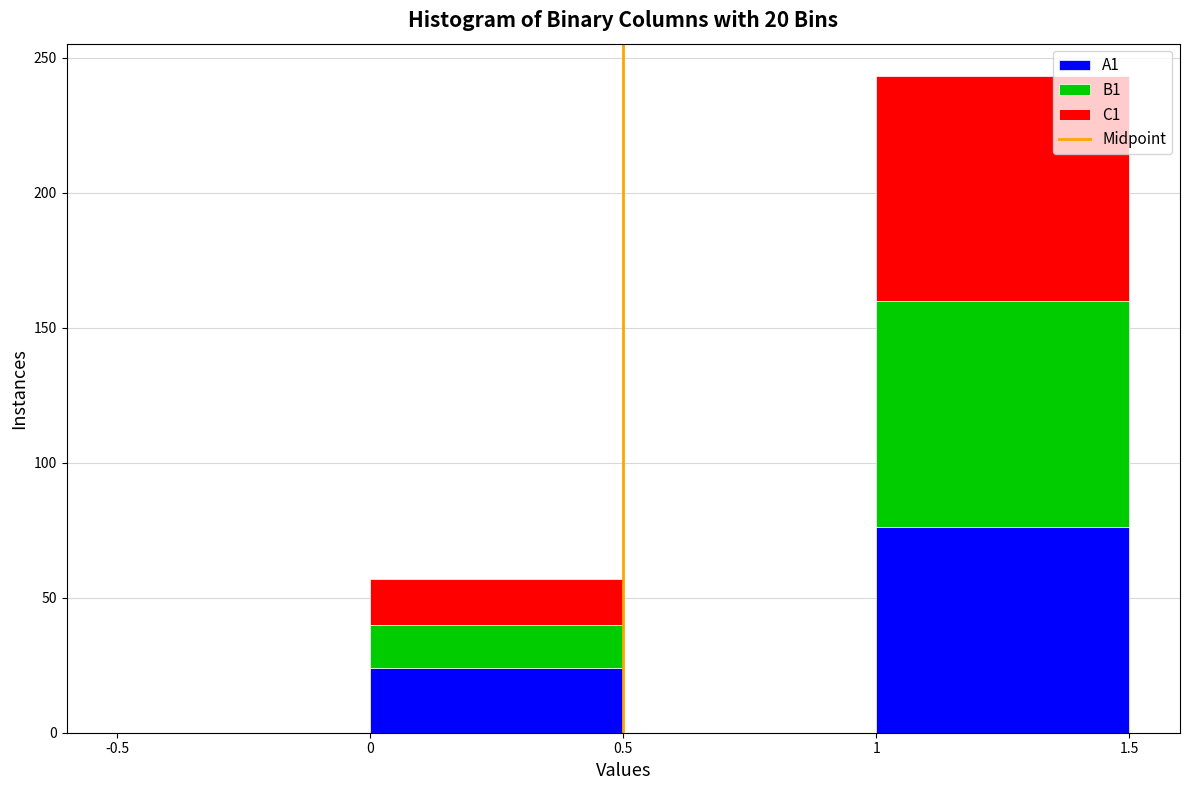

Reading left to right, list every stacked bar in this chart as the range it spans on the x-axis followed by its total height. The values are not printed on the chart, so give them approximately, as read against the axis.

-0.5 to 0: 0
0 to 0.5: 55
0.5 to 1: 0
1 to 1.5: 245